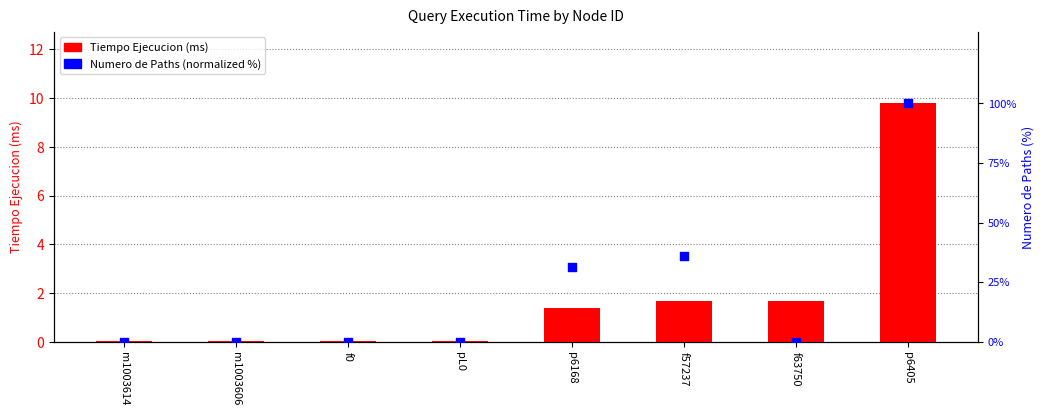

At which category is the sum across all series the highest?

p6405